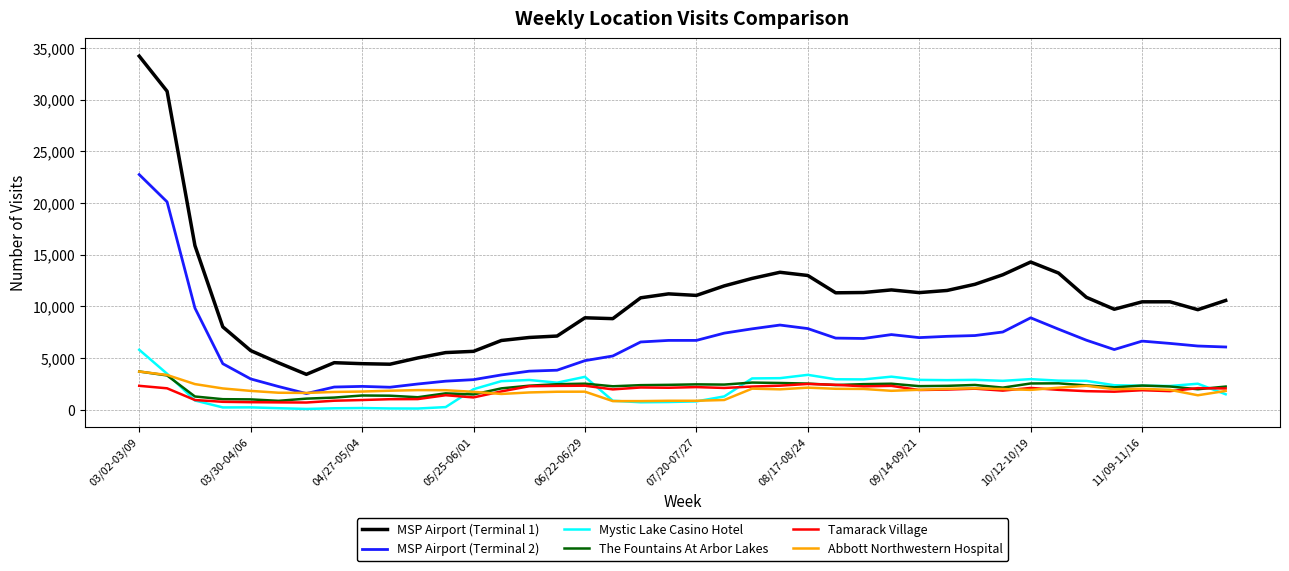

How many intersections are there between MSP Airport (Terminal 2) and Abbott Northwestern Hospital?

2